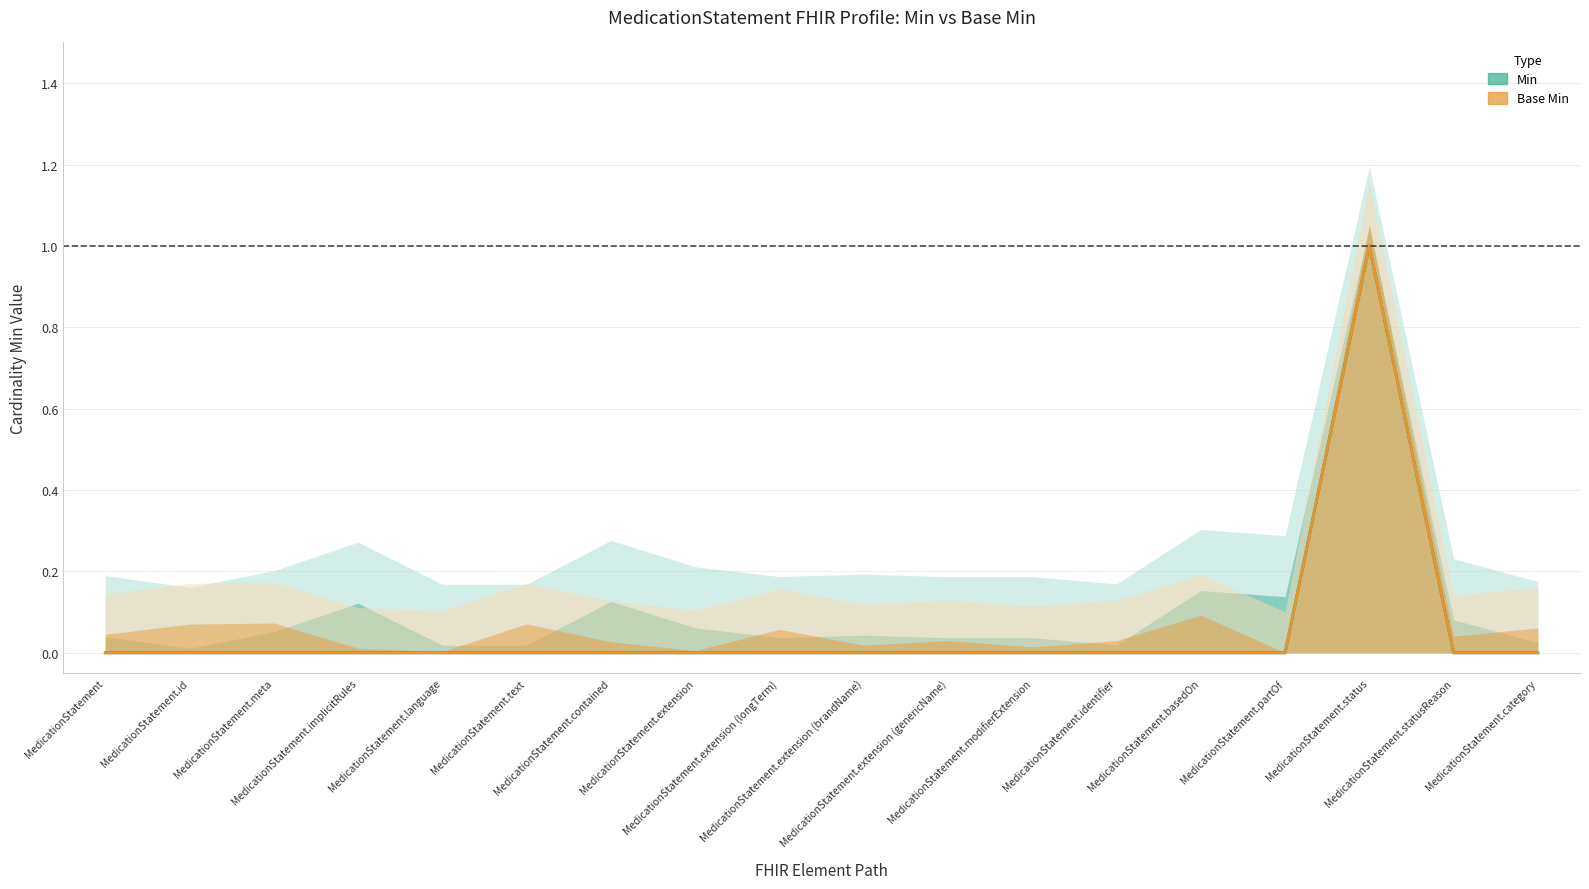

What position from the right is MedicationStatement.partOf?

4